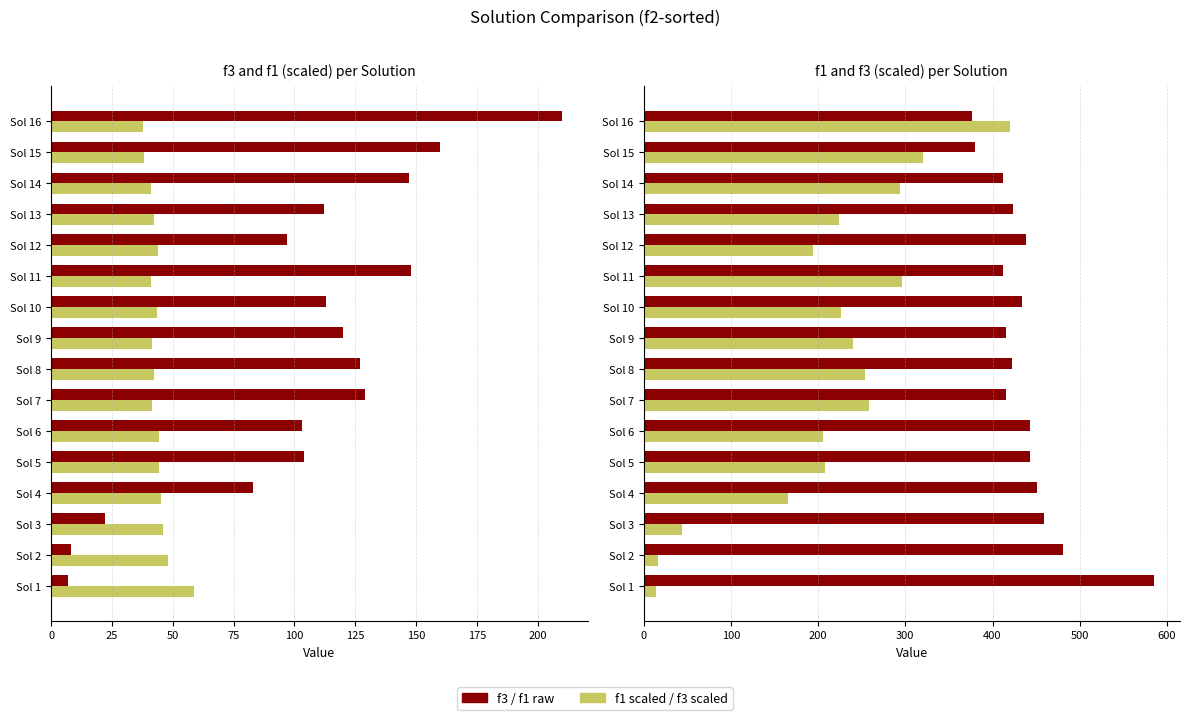

Between Sol 15 and Sol 1, which is larger?

Sol 15